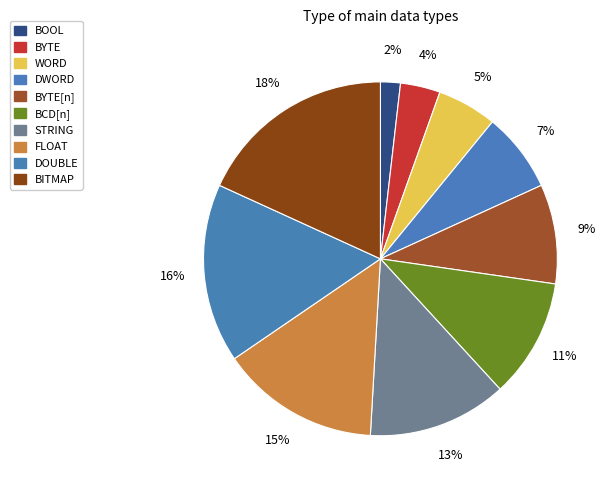

Which slice is the largest?

BITMAP